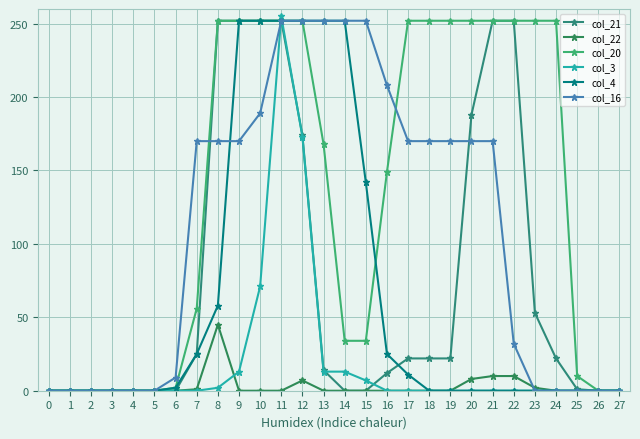

Reading left to right, what are all the values shown in this chart?

col_21: 0=0	1=0	2=0	3=0	4=0	5=0	6=0	7=25	8=252	9=252	10=252	11=252	12=174	13=14	14=0	15=0	16=12	17=22	18=22	19=22	20=188	21=252	22=252	23=53	24=22	25=1	26=0	27=0
col_22: 0=0	1=0	2=0	3=0	4=0	5=0	6=0	7=1	8=45	9=0	10=0	11=0	12=7	13=0	14=0	15=0	16=0	17=0	18=0	19=0	20=8	21=10	22=10	23=2	24=0	25=0	26=0	27=0
col_20: 0=0	1=0	2=0	3=0	4=0	5=0	6=2	7=56	8=252	9=252	10=252	11=252	12=252	13=168	14=34	15=34	16=149	17=252	18=252	19=252	20=252	21=252	22=252	23=252	24=252	25=10	26=0	27=0
col_3: 0=0	1=0	2=0	3=0	4=0	5=0	6=0	7=0	8=2	9=13	10=71	11=255	12=173	13=13	14=13	15=7	16=0	17=0	18=0	19=0	20=0	21=0	22=0	23=0	24=0	25=0	26=0	27=0
col_4: 0=0	1=0	2=0	3=0	4=0	5=0	6=2	7=25	8=58	9=252	10=252	11=252	12=252	13=252	14=252	15=142	16=25	17=11	18=0	19=0	20=0	21=0	22=0	23=0	24=0	25=0	26=0	27=0
col_16: 0=0	1=0	2=0	3=0	4=0	5=0	6=9	7=170	8=170	9=170	10=189	11=252	12=252	13=252	14=252	15=252	16=208	17=170	18=170	19=170	20=170	21=170	22=32	23=0	24=0	25=0	26=0	27=0